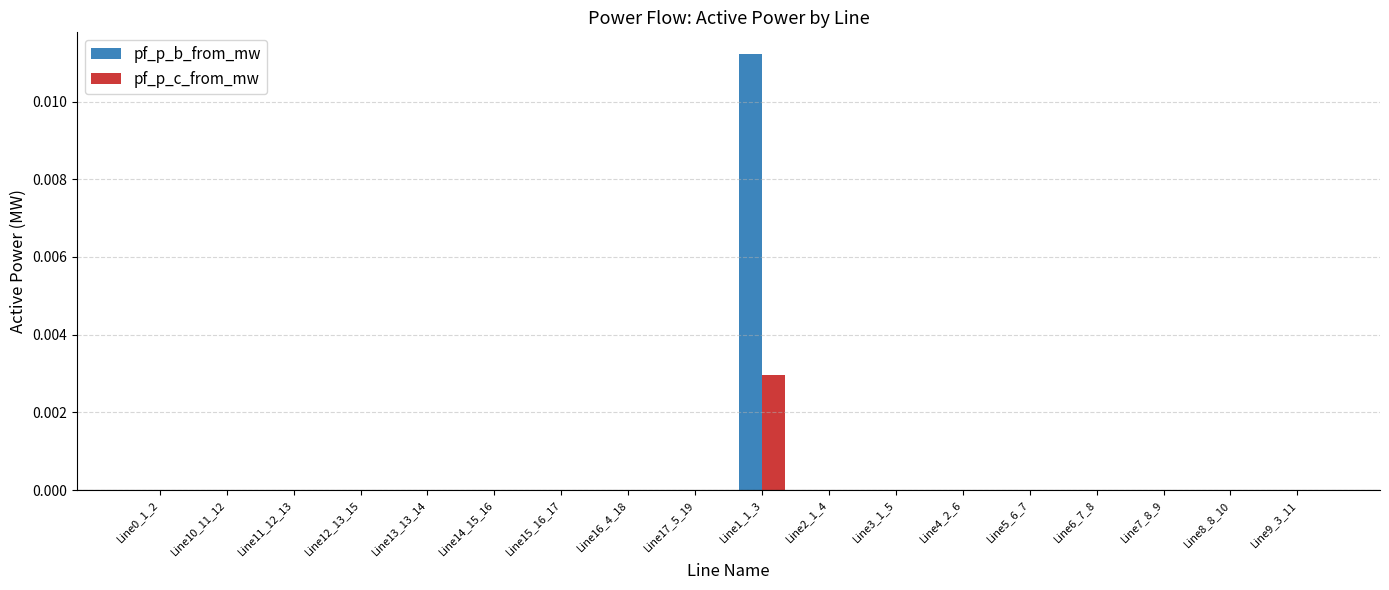

Which series has the largest range (max minus min)?

pf_p_b_from_mw